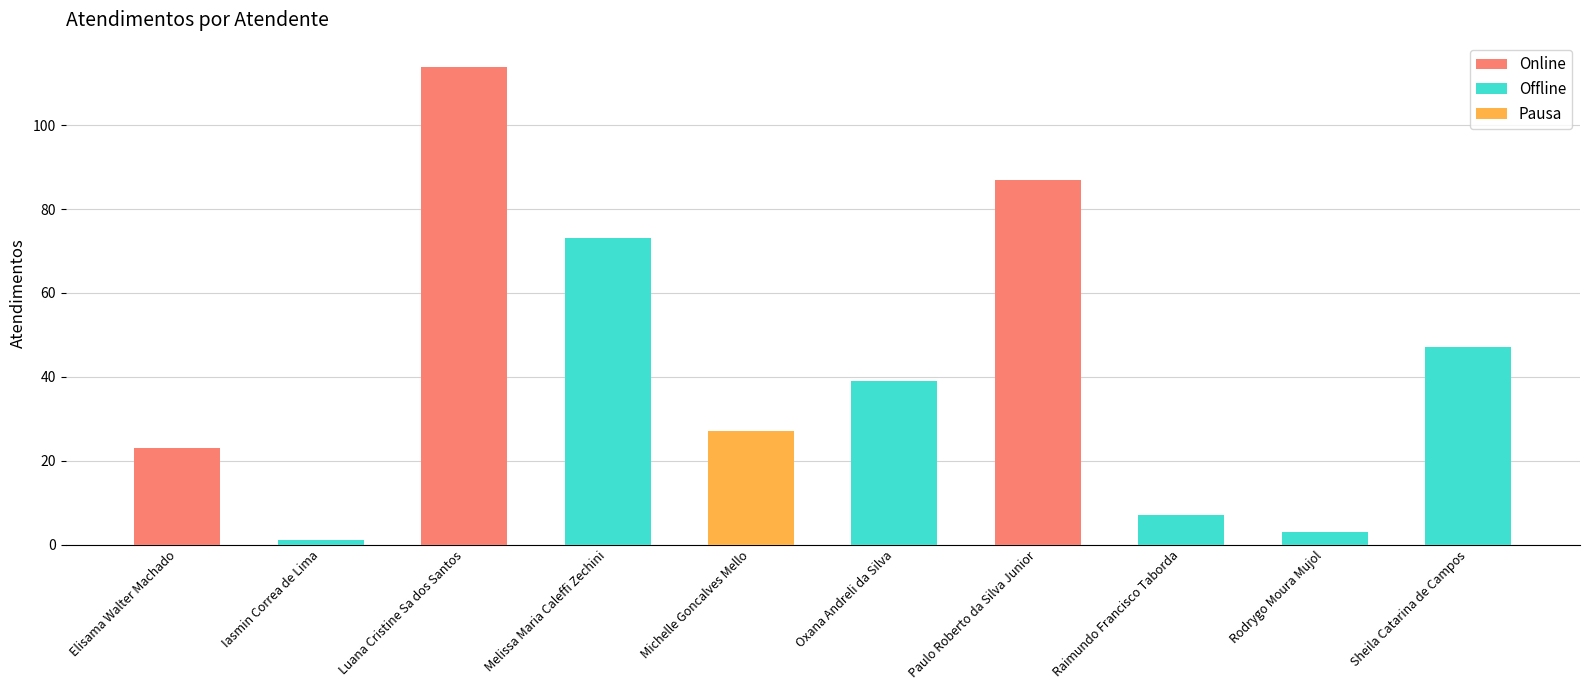

Reading left to right, list all the values displayed in this chart.

23	1	114	73	27	39	87	7	3	47